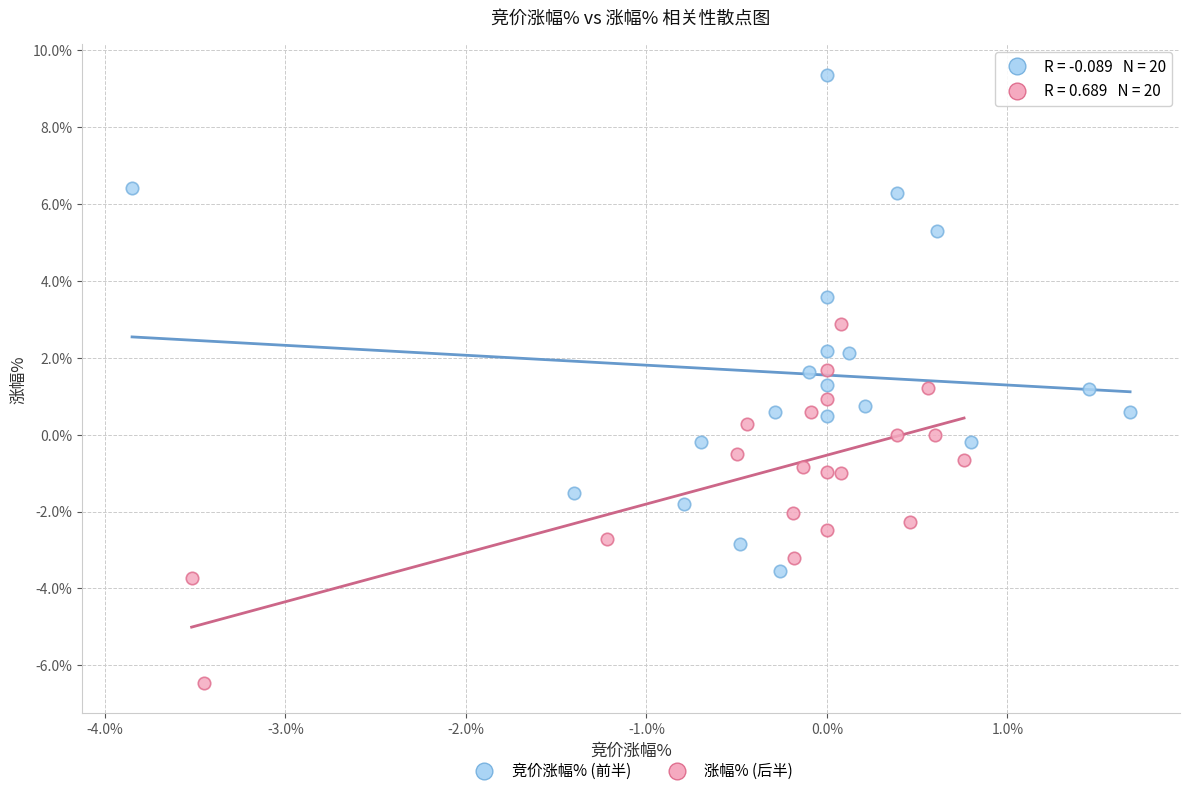

Which series reaches the maximum Y coordinate?

竞价涨幅% (前半)